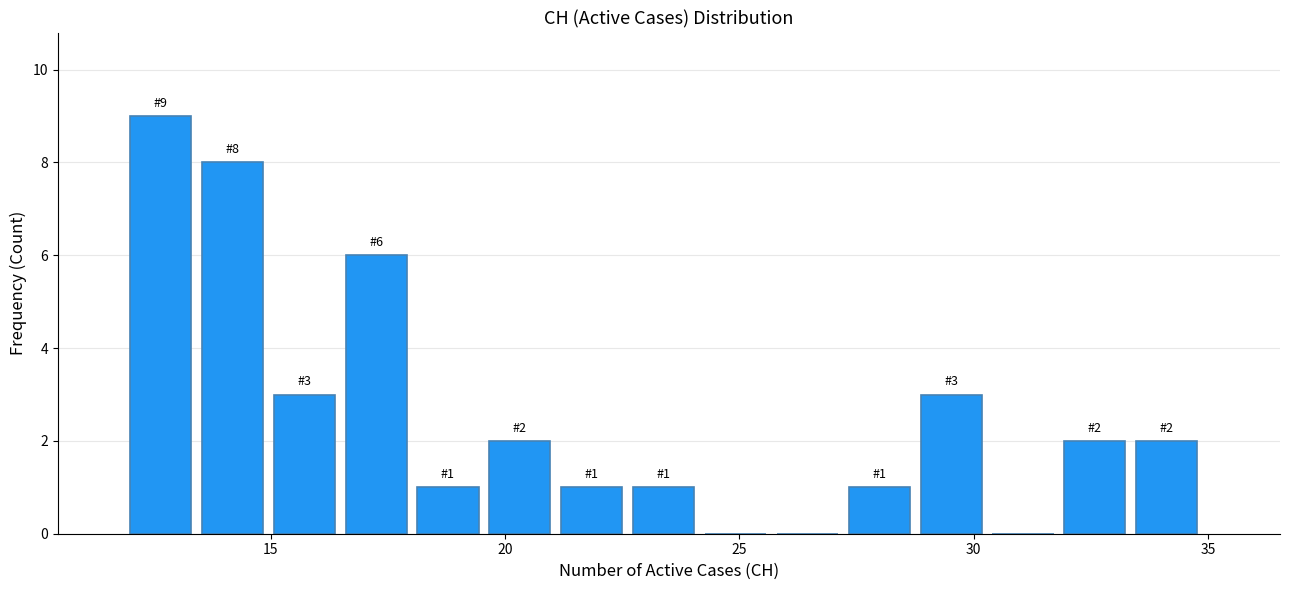

Read against the x-axis, roughly where is the centre of the tallest bar?

12.5